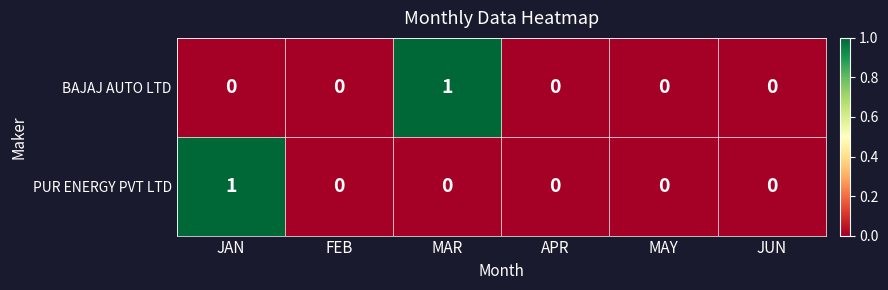

Which category has the highest value in the BAJAJ AUTO LTD series?

MAR